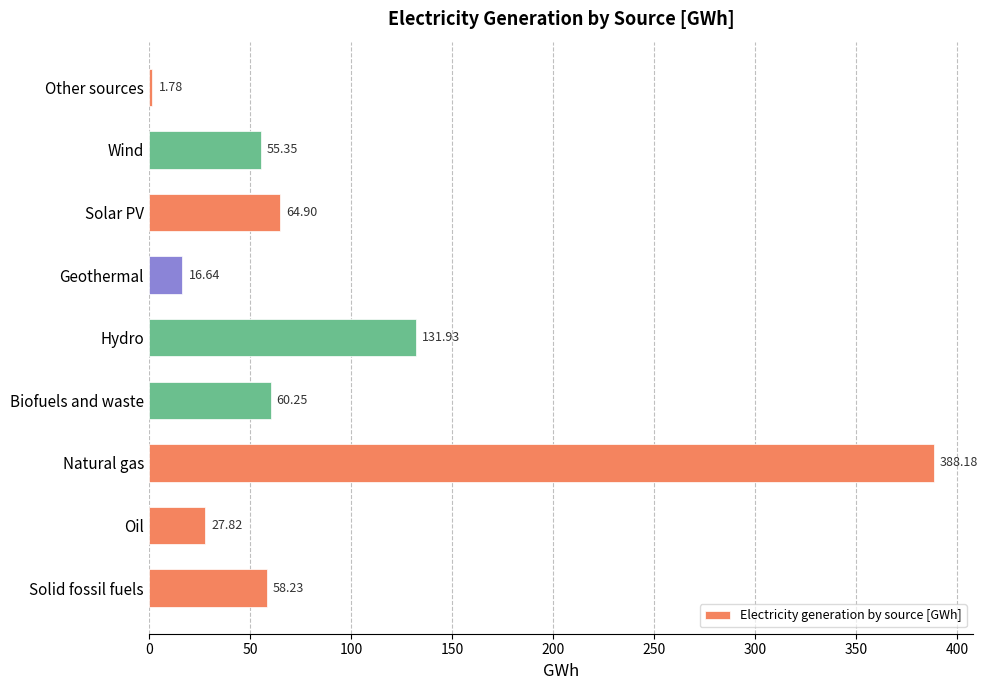

What is the difference between the maximum and minimum values?

386.4